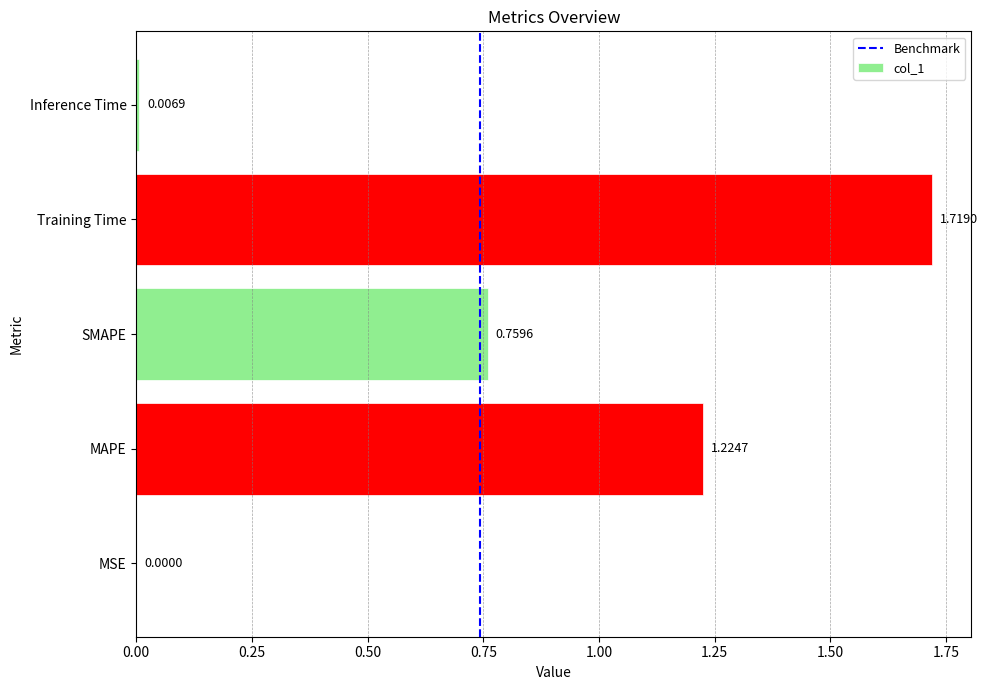

Between SMAPE and MAPE, which is larger?

MAPE